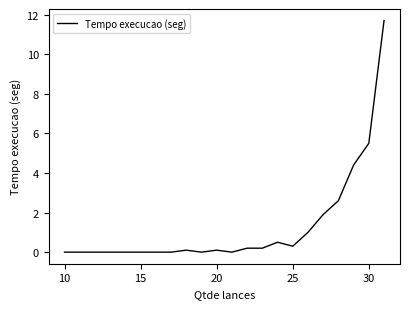

What is the greatest value displayed?

11.7